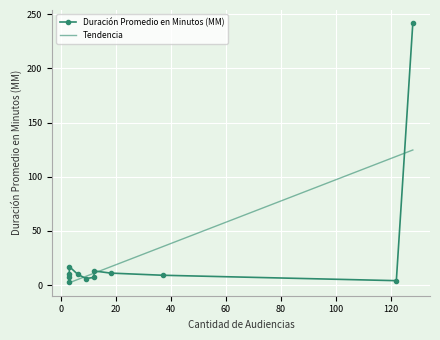

Which has a higher value, 122 or 3?

3